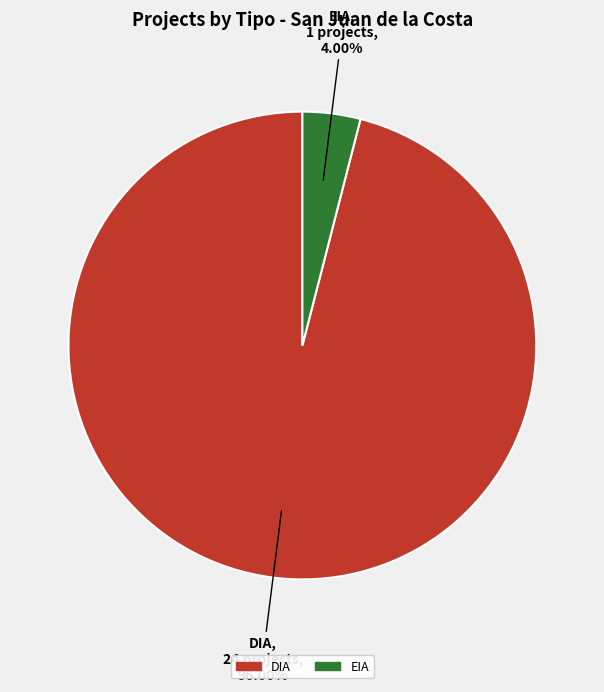

Count the number of slices in the pie.

2